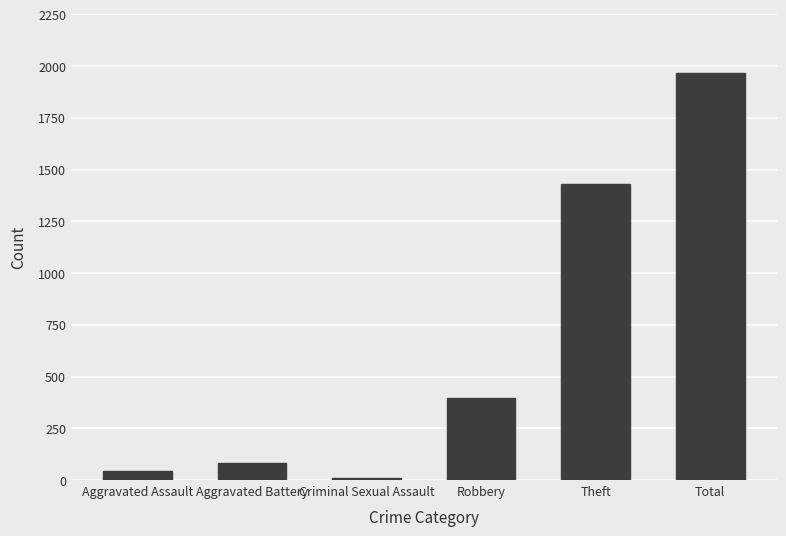

What position from the left is Criminal Sexual Assault?

3